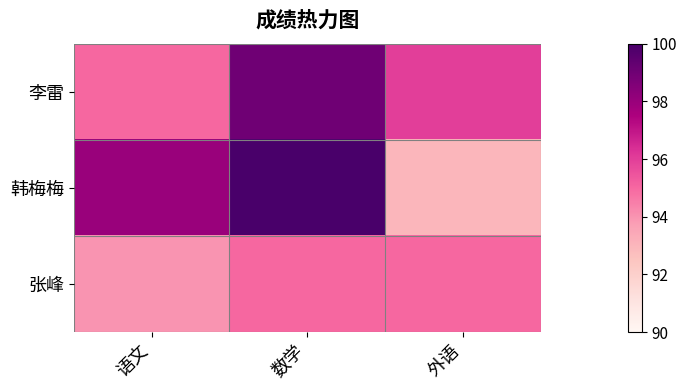

What is the smallest value displayed?

93